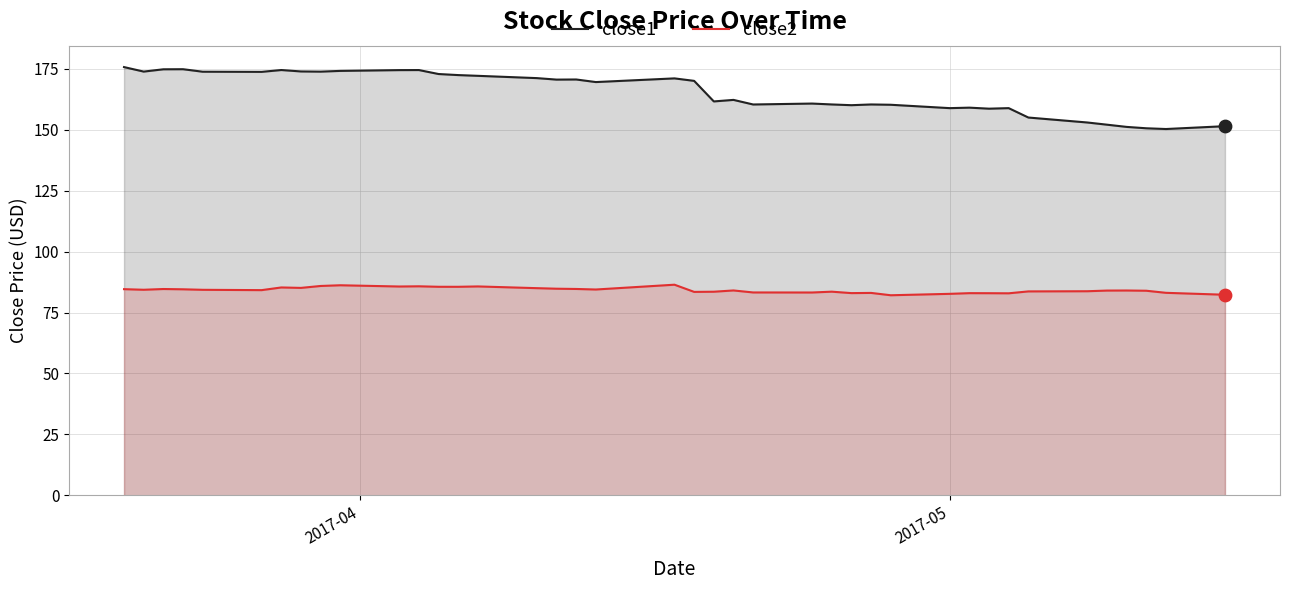

Which series reaches the minimum Y coordinate?

close2